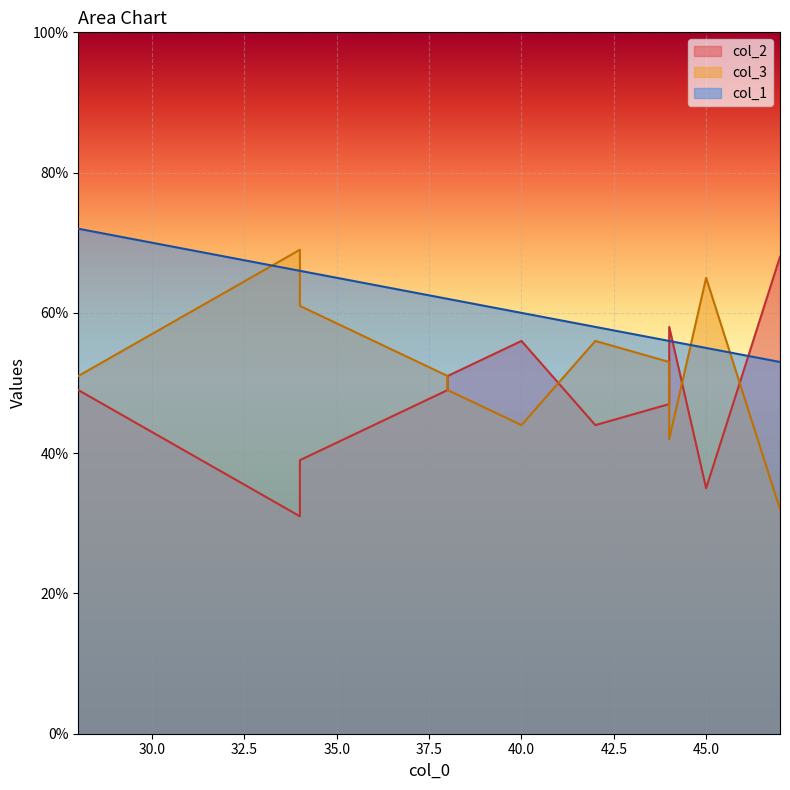

Is the value of col_1 at 40 greater than the value of col_2 at 36?

Yes